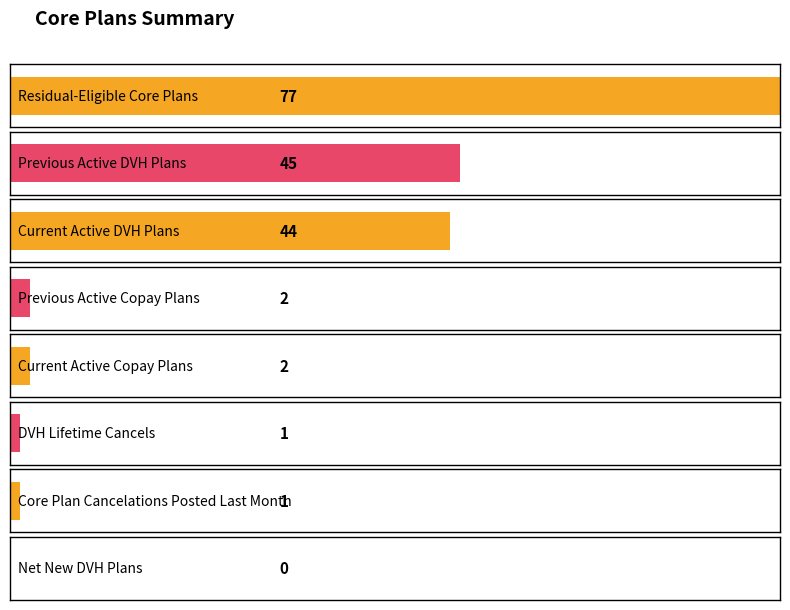

Reading left to right, list all the values displayed in this chart.

77	45	44	2	2	1	1	0